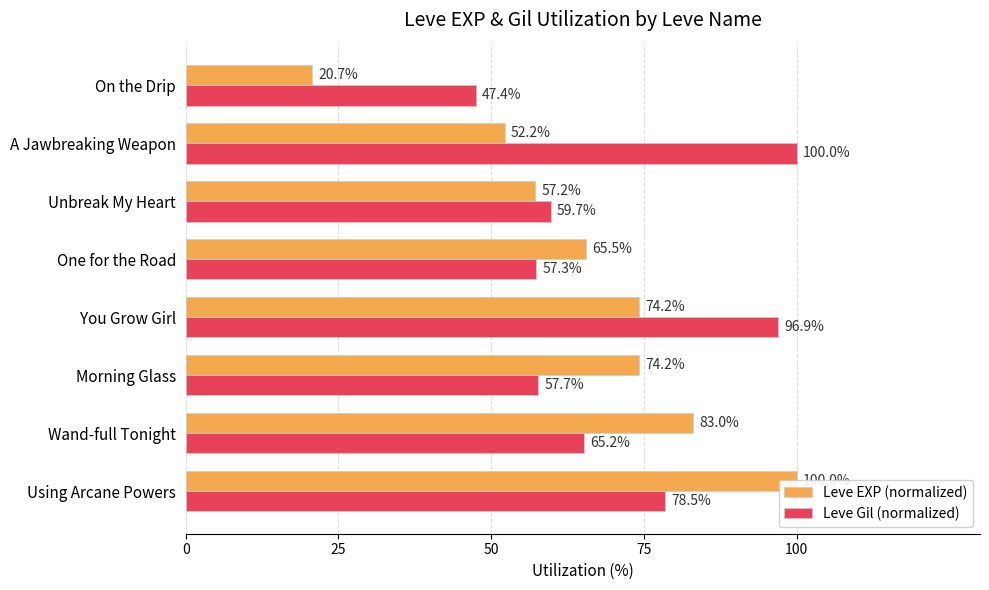

What is the greatest value displayed?

100.0